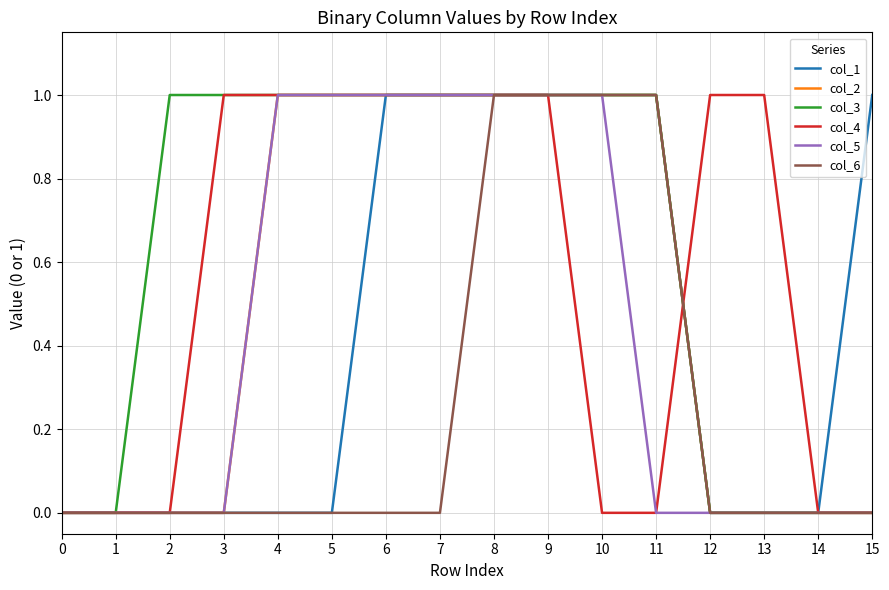

Which series changed the most between 0 and 12?

col_4